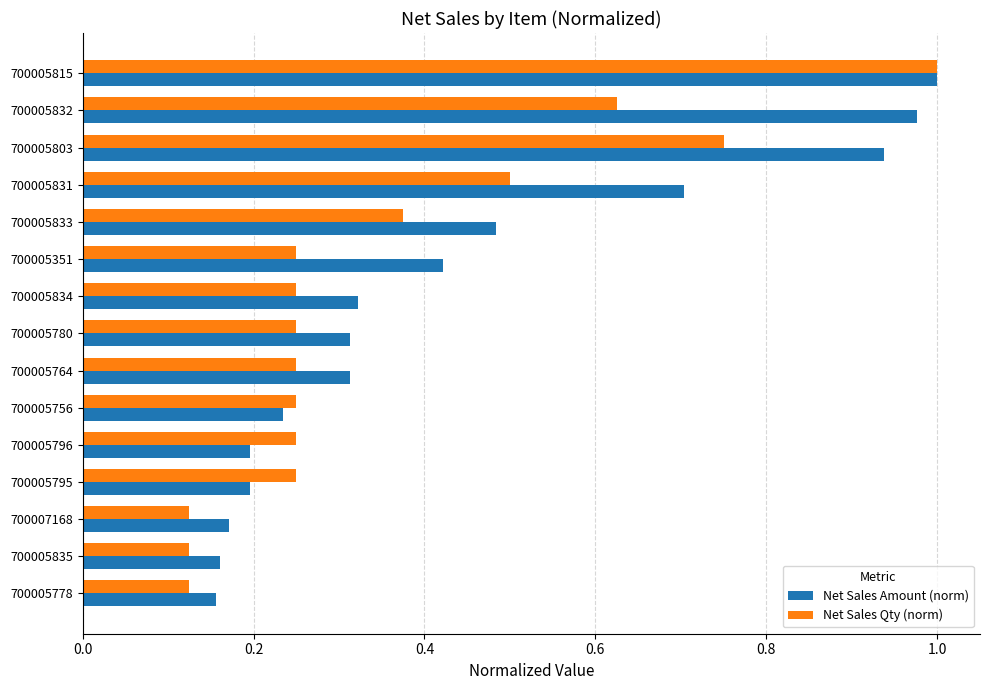

Which label corresponds to the largest value in the chart?

700005815